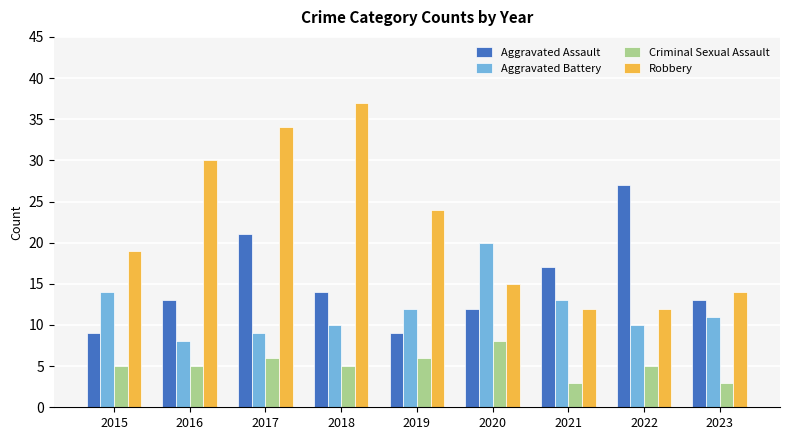

Are the bars grouped side by side (vs. stacked)?

Yes